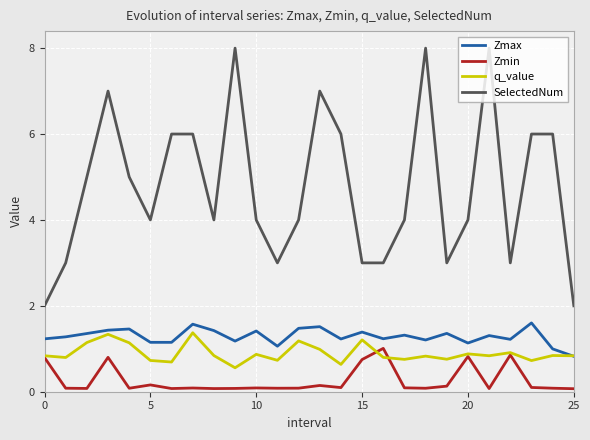

What is the maximum value shown in the chart?

8.0